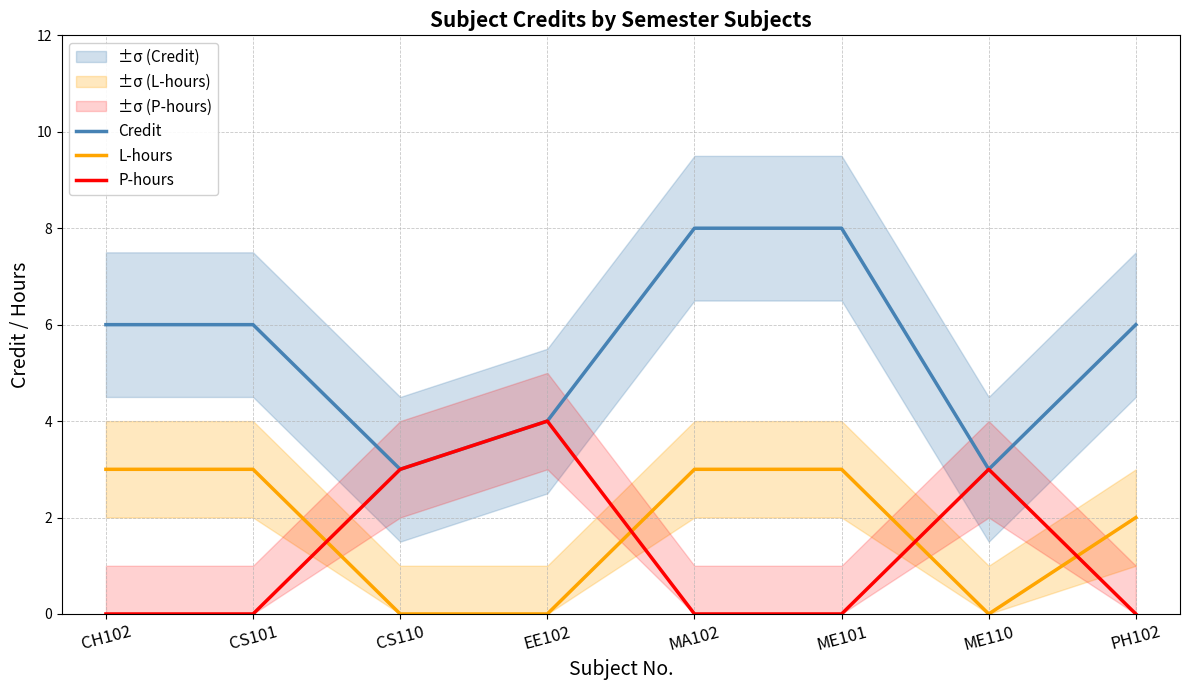

At how many categories does at least one series exceed 4?

5